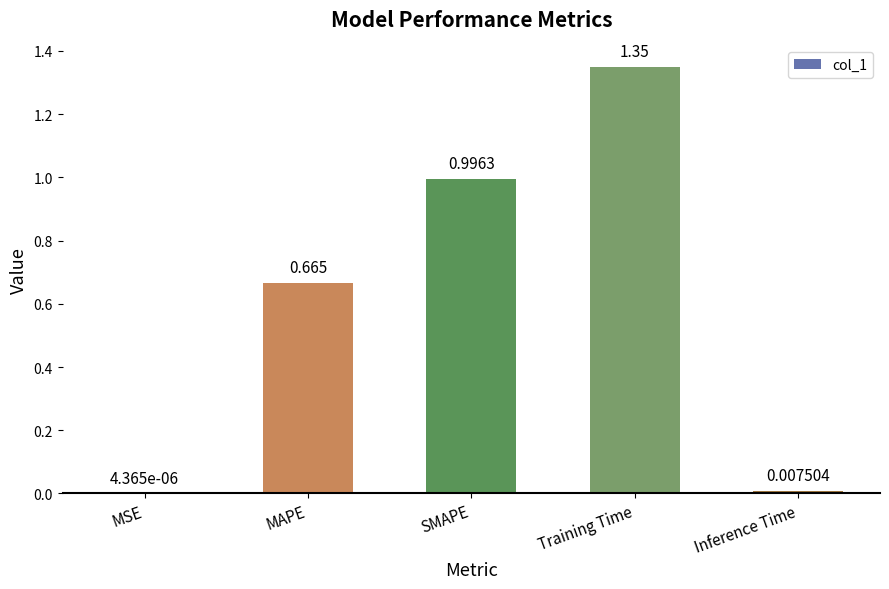

Which category has the highest value across all series?

Training Time